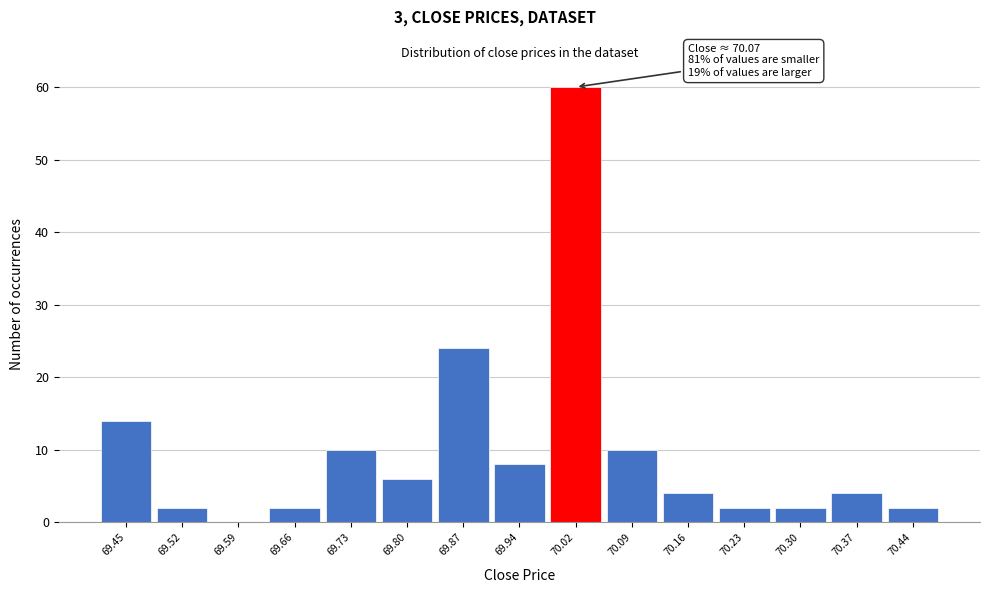

Reading left to right, what are all the values shown in this chart?

69.45=14	69.52=2	69.59=0	69.66=2	69.73=10	69.80=6	69.87=24	69.94=8	70.02=60	70.09=10	70.16=4	70.23=2	70.30=2	70.37=4	70.44=2